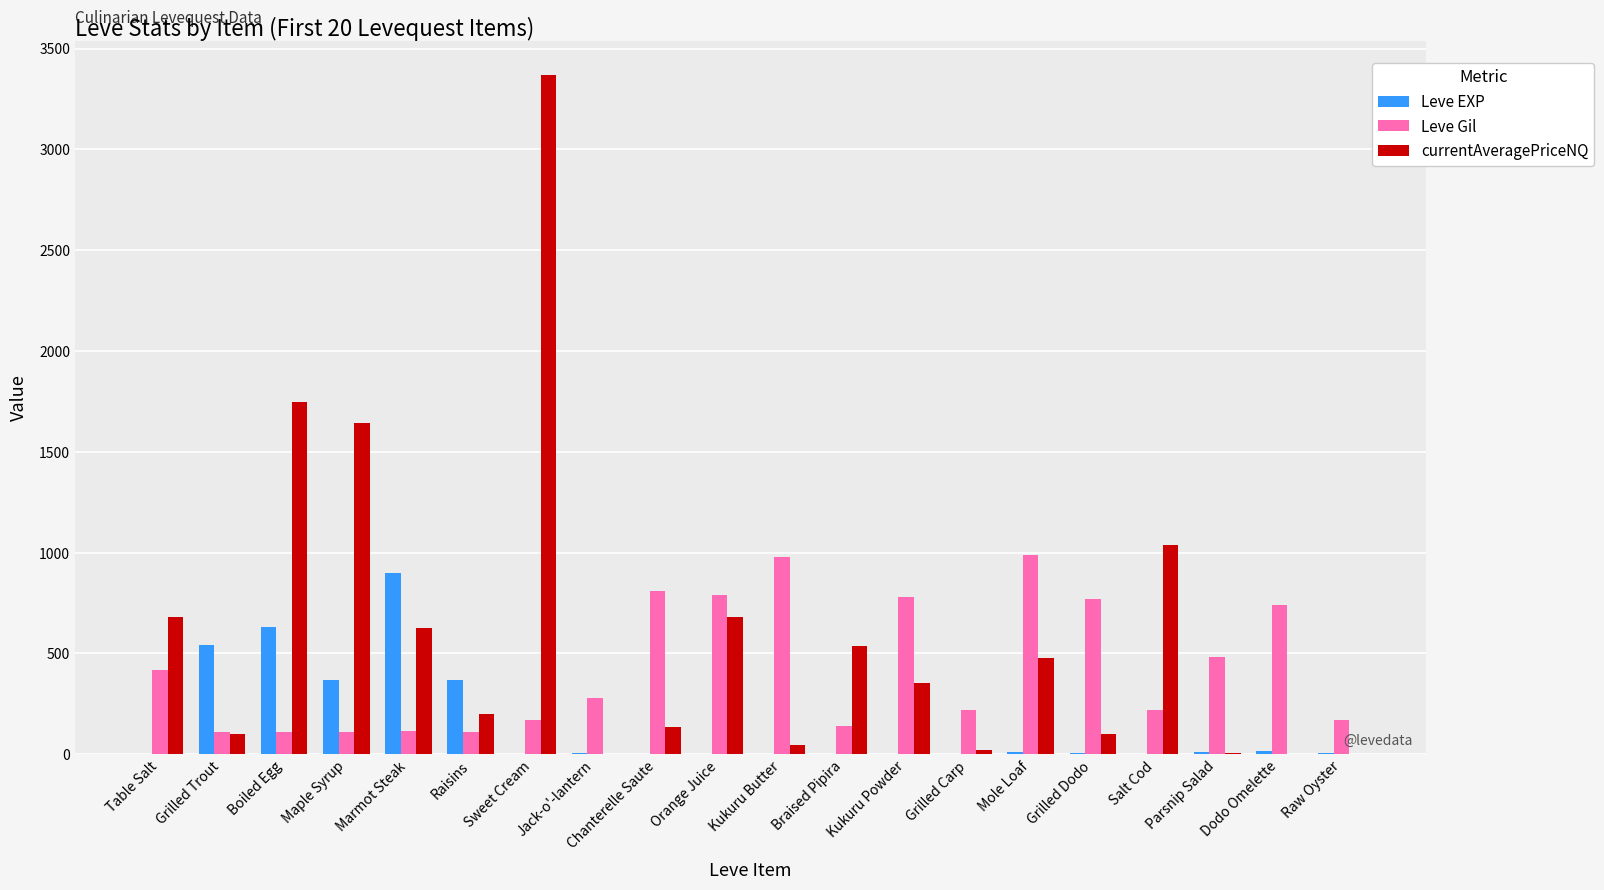

How many distinct data groups are displayed?

3